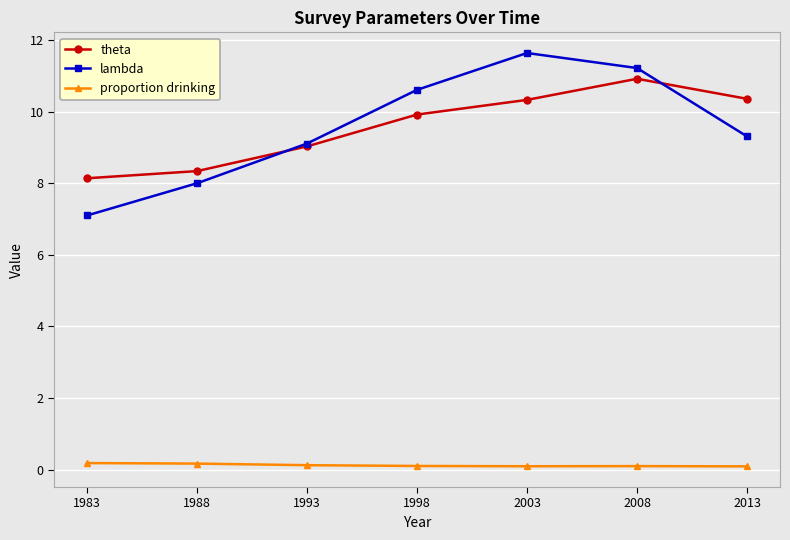

True or false: theta has more than 2 interior local peaks.

False